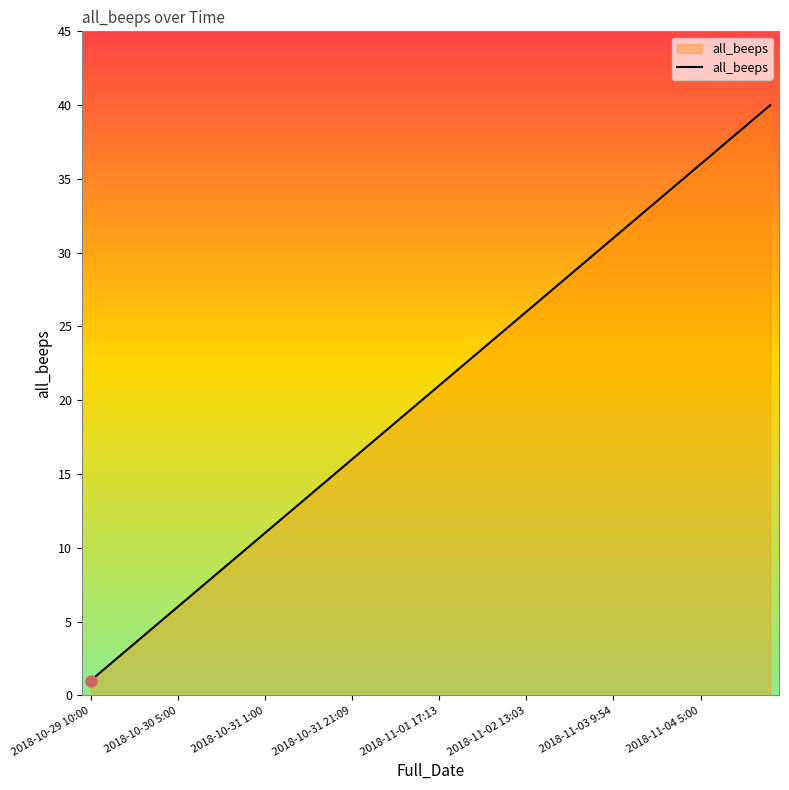

What is the maximum value shown in the chart?

40